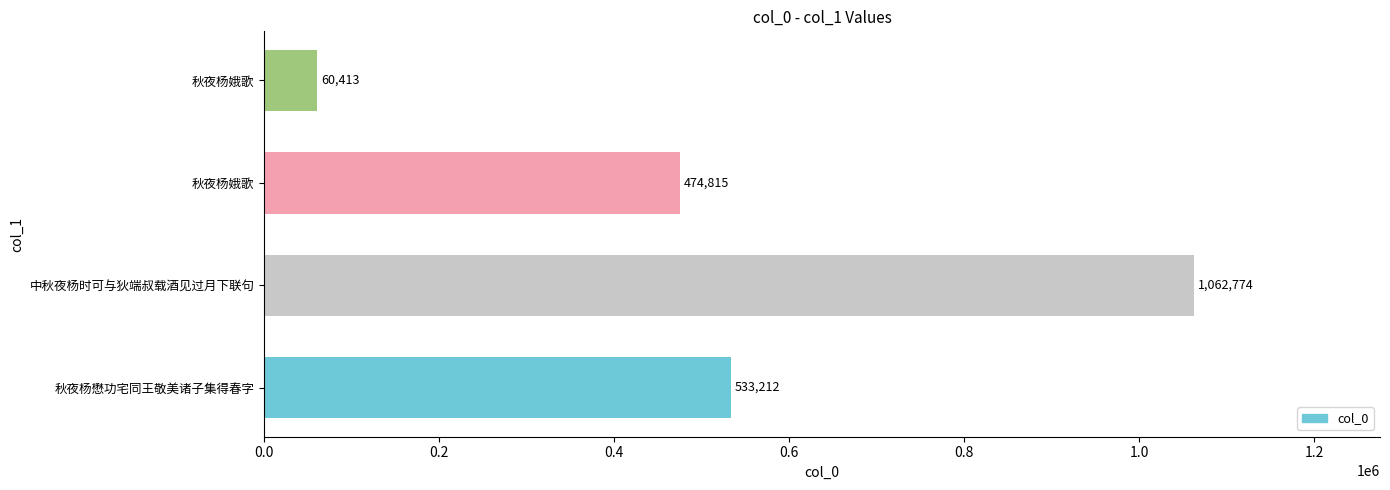

What is the maximum value shown in the chart?

1062774